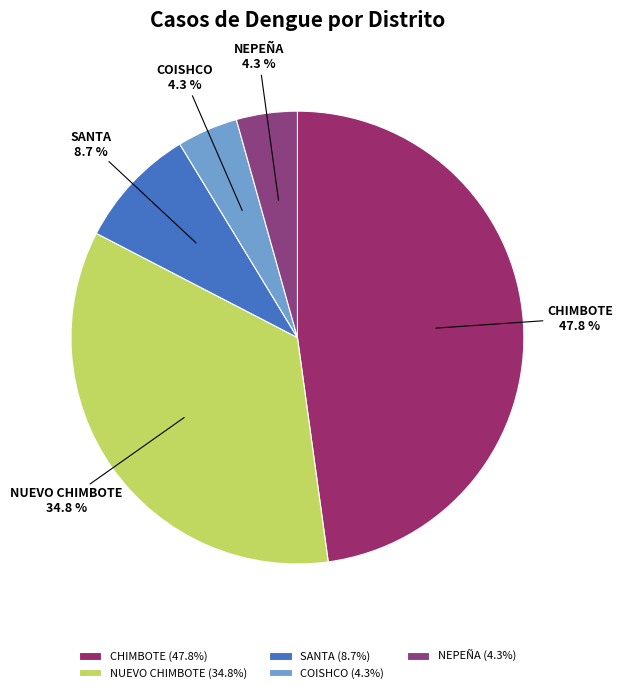

Combined, do SANTA and COISHCO account for over 50%?

No